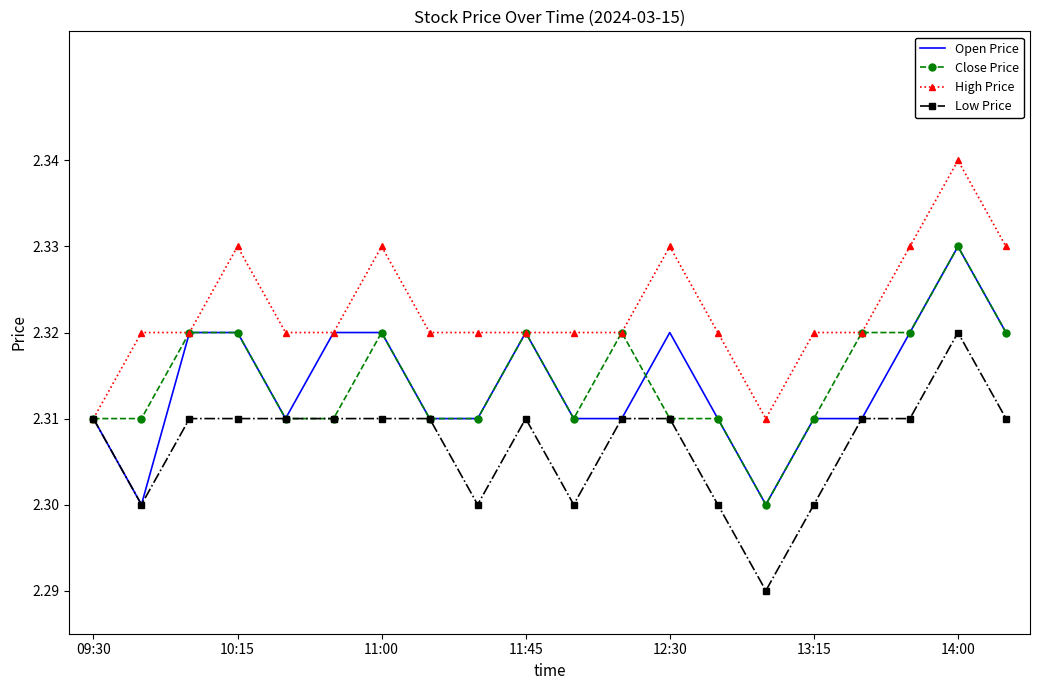

What are all the series names shown in the legend?

Open Price, Close Price, High Price, Low Price